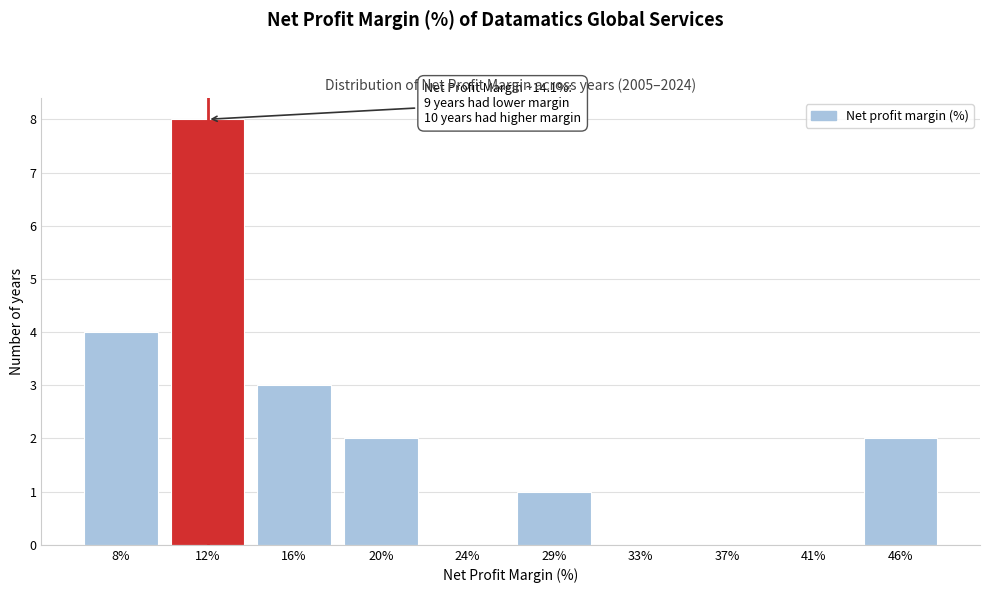

Reading left to right, list all the values displayed in this chart.

8%=4	12%=8	16%=3	20%=2	24%=0	29%=1	33%=0	37%=0	41%=0	46%=2